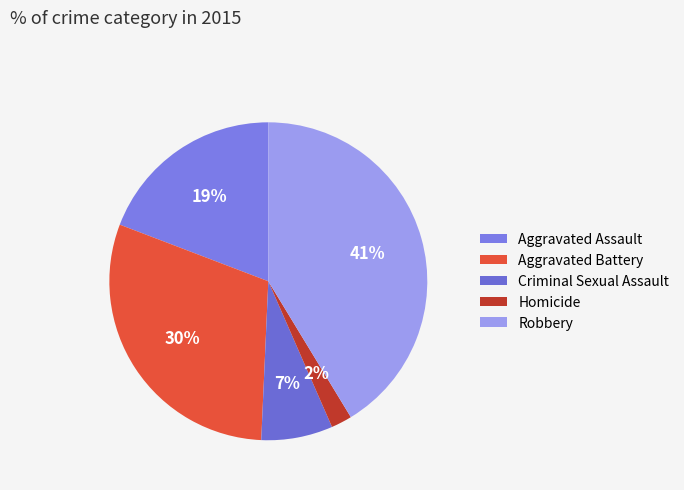

Count the number of slices in the pie.

5